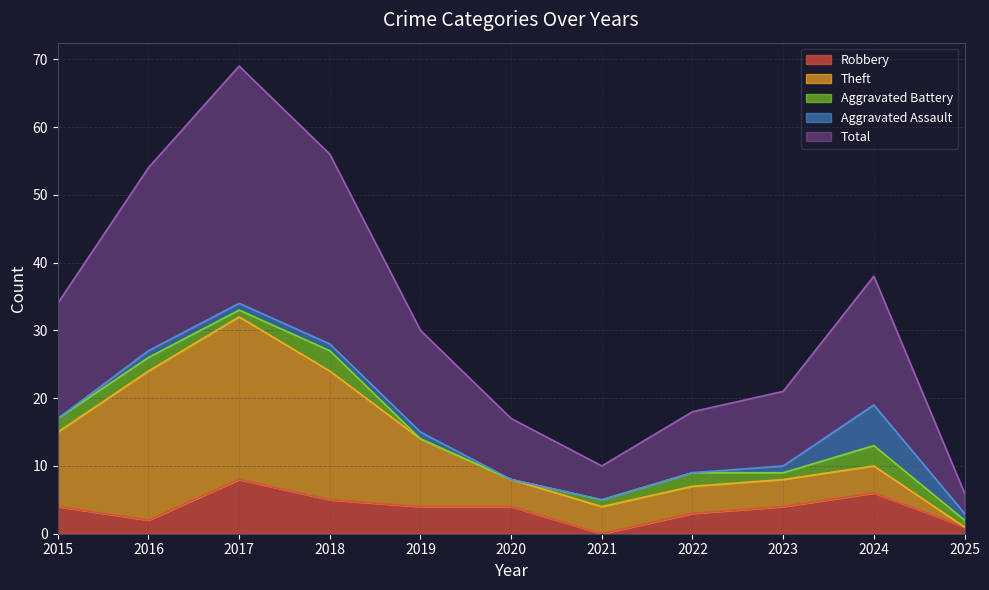

What is the difference between the Robbery values at 2023 and 2025?

3